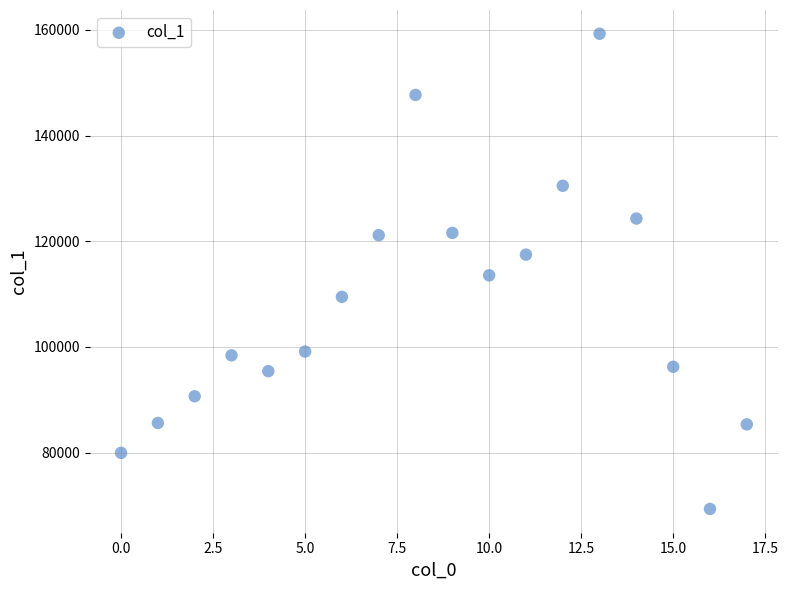

What is the range of Y values (max minus min)?

89937